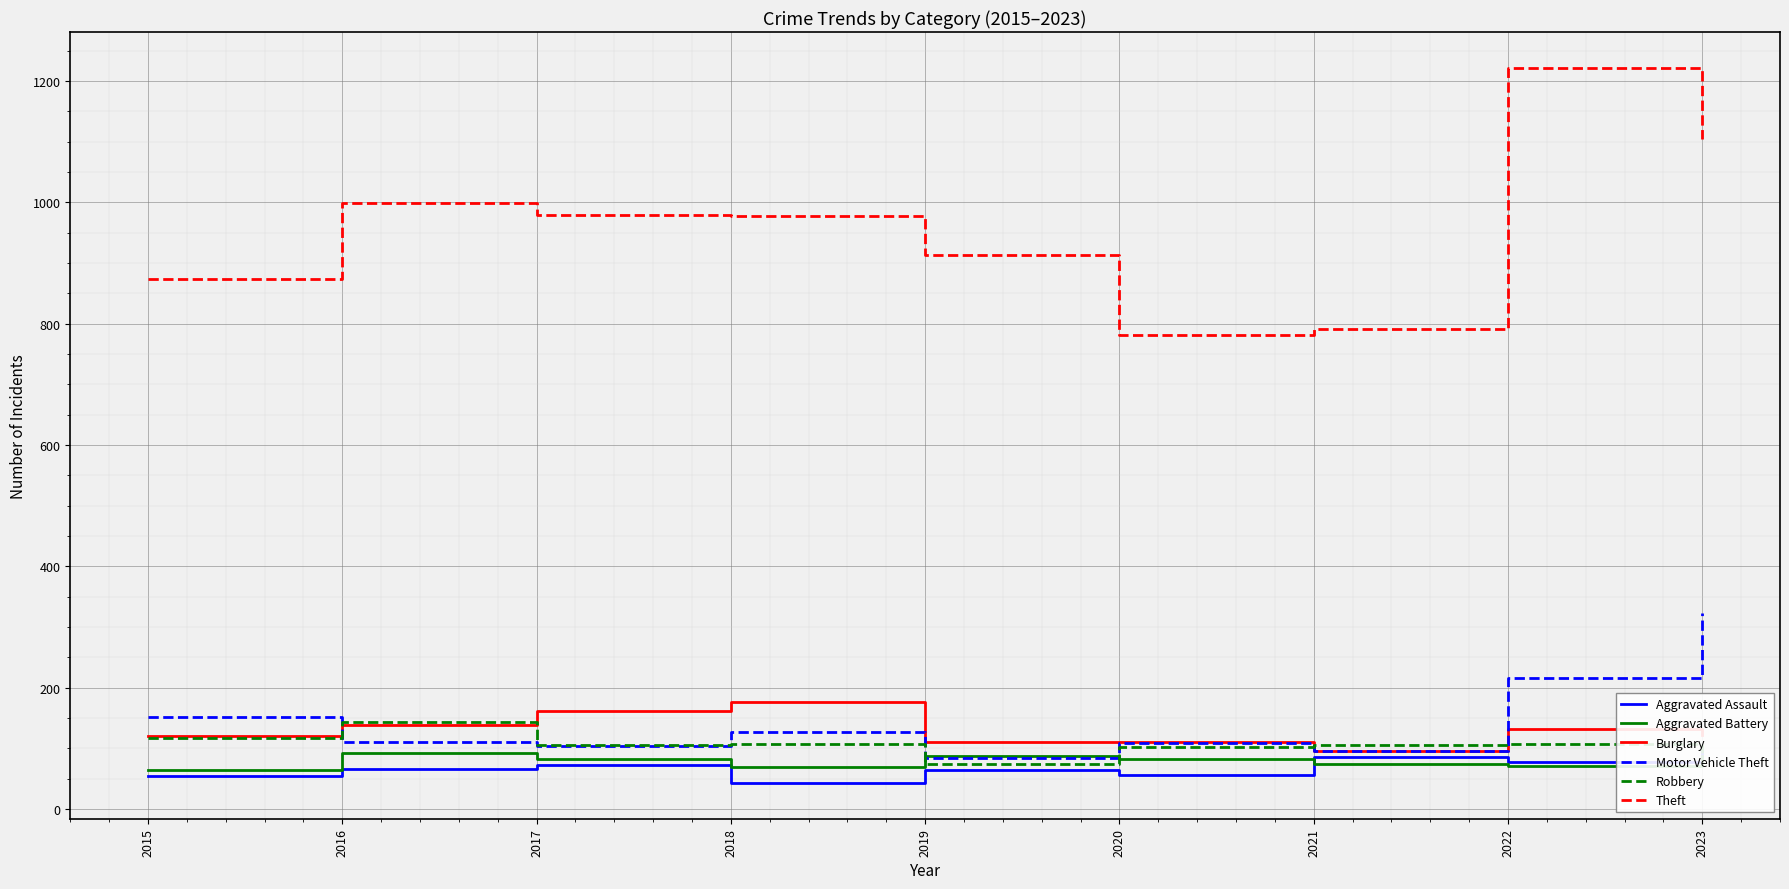

What is the value of the Burglary point at the 6th from the left?

110